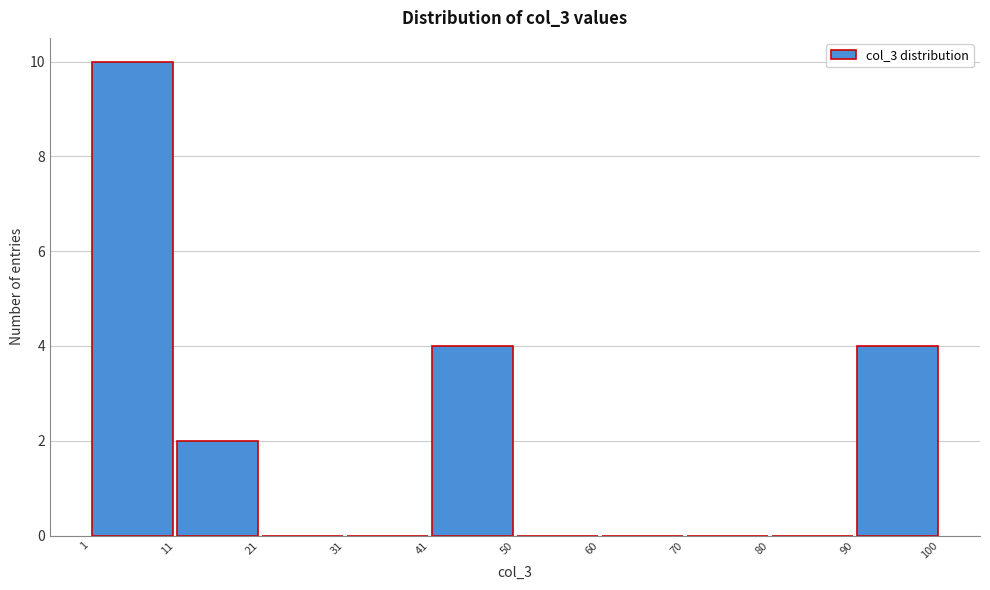

Reading left to right, transcribe this chart: for each bar, give the range it covers on the x-axis and its height. The values are not printed on the chart, so give them approximately, as read against the axis.

1 to 11: 10
11 to 21: 2
21 to 31: 0
31 to 41: 0
41 to 50: 4
50 to 60: 0
60 to 70: 0
70 to 80: 0
80 to 90: 0
90 to 100: 4